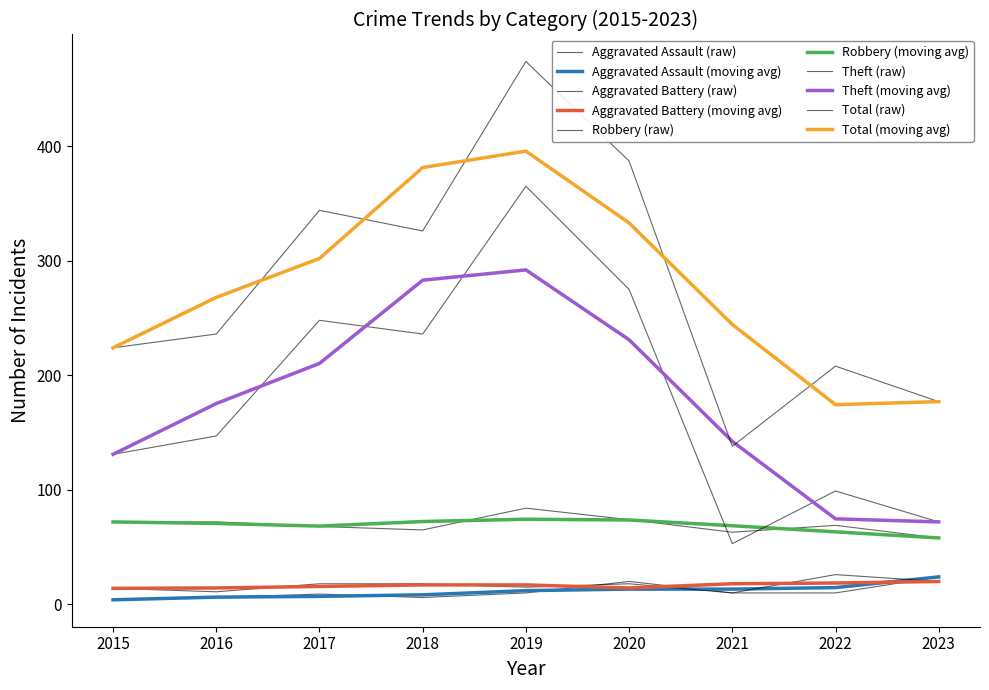

At 2022, list the series in order from largest to smallest.

Total, Theft, Robbery, Aggravated Battery, Aggravated Assault